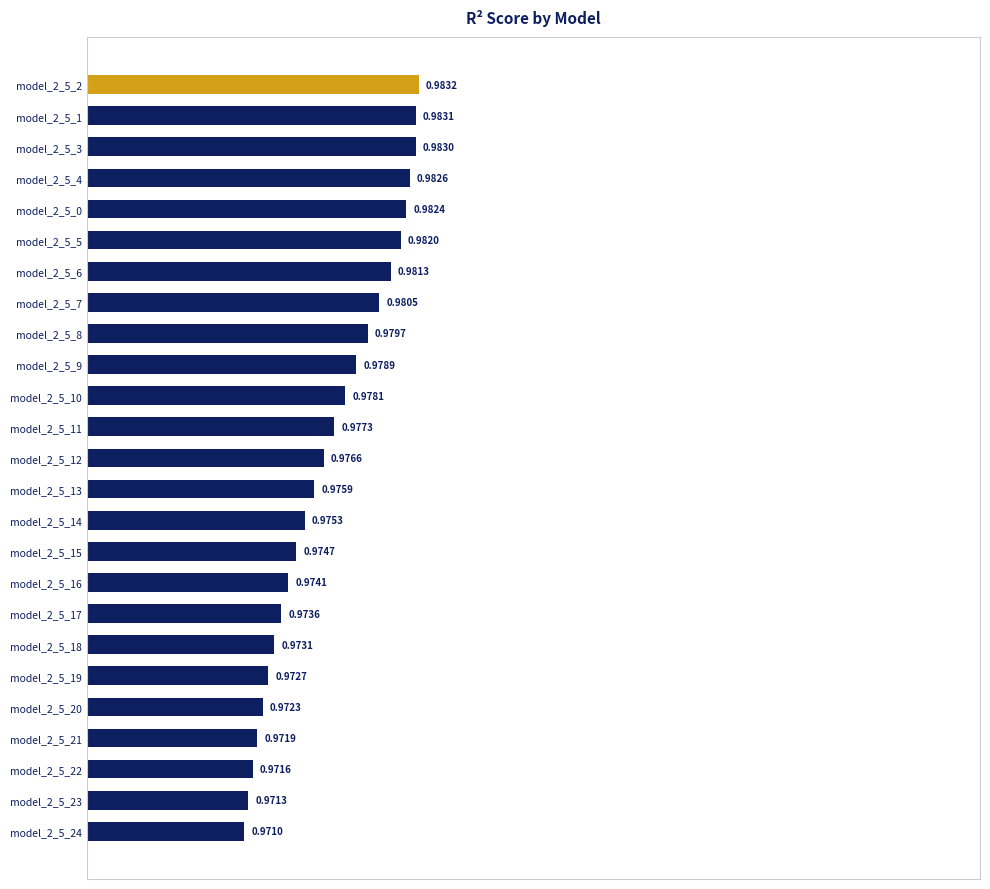

Does the chart contain stacked bars?

No